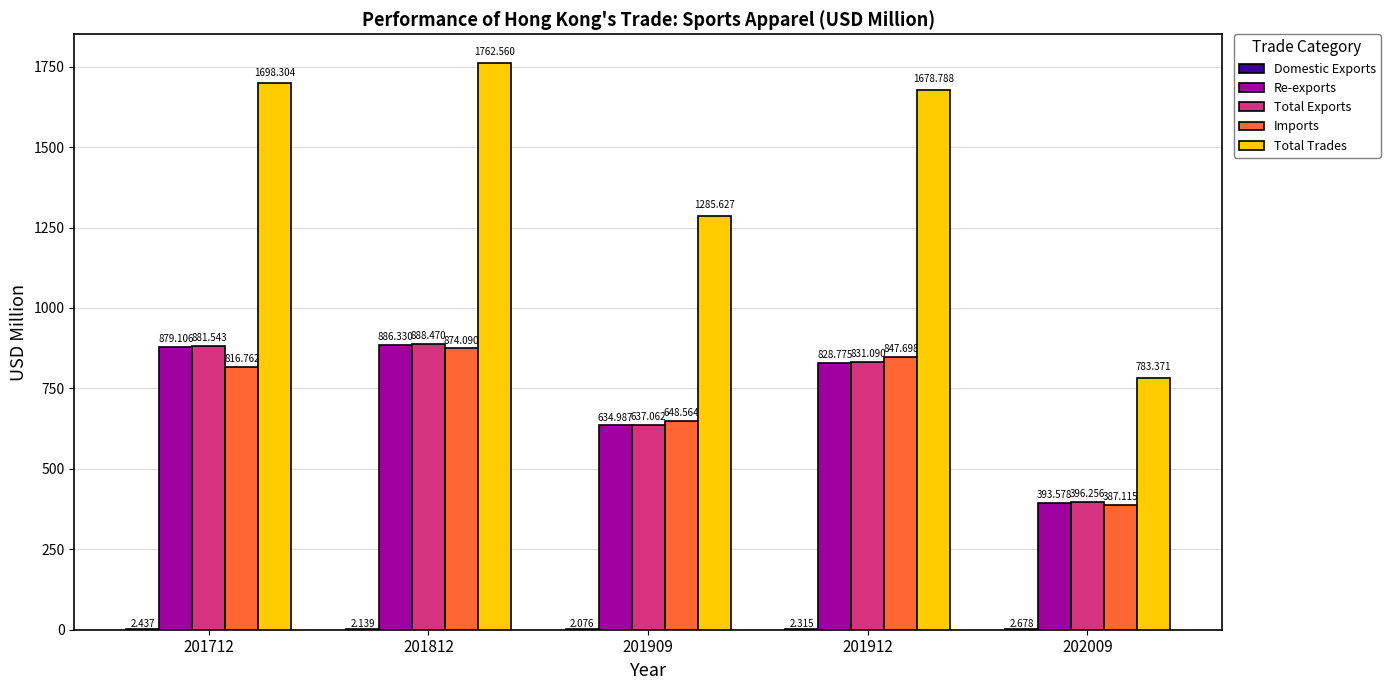

What is the spread (max minus min) of values at 201912?

1676.5